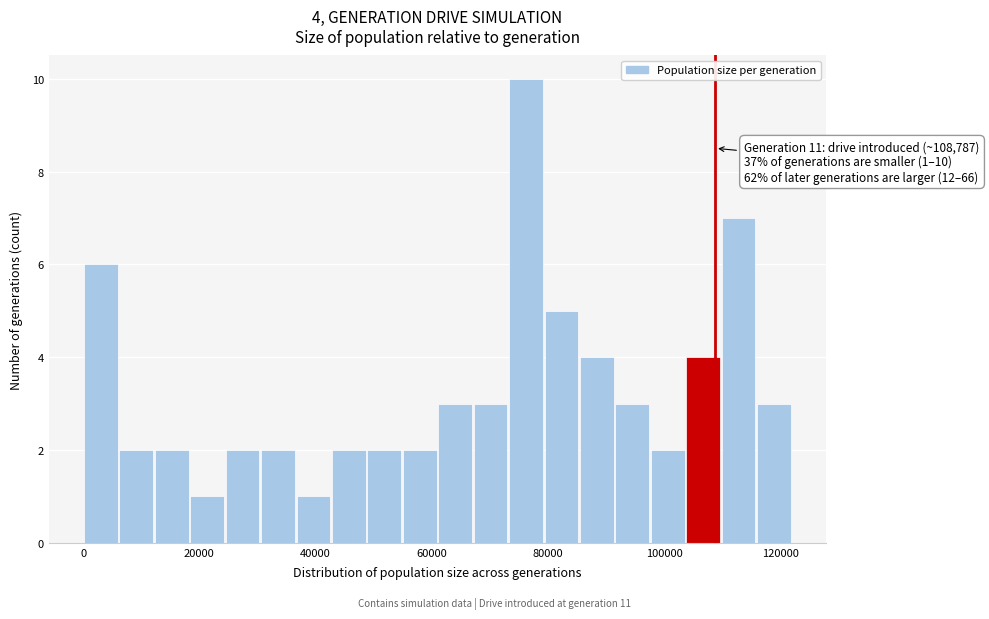

Read against the x-axis, roughly where is the centre of the tallest bar?

76000